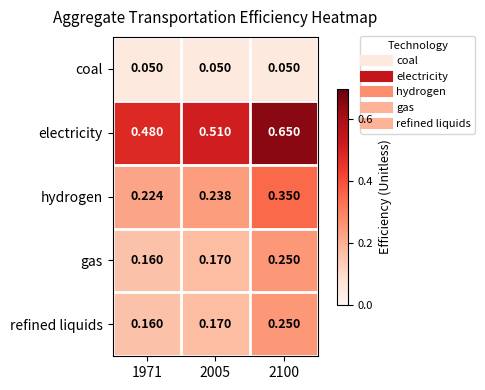

Which series changed the most between 1971 and 2005?

electricity